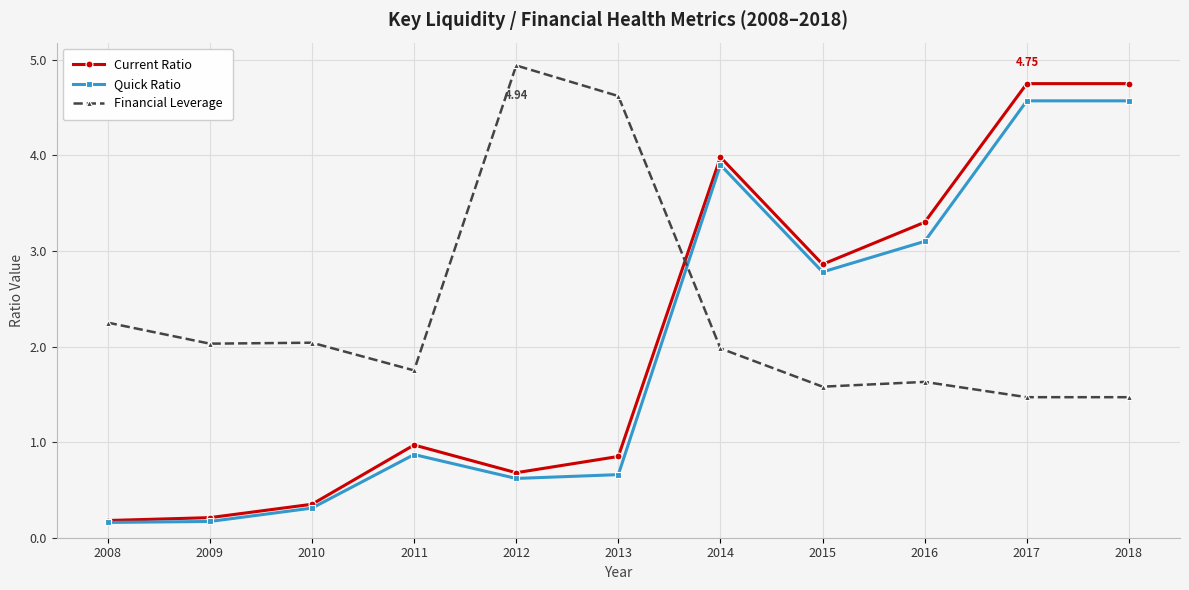

What is the average value of the Current Ratio series?

2.1